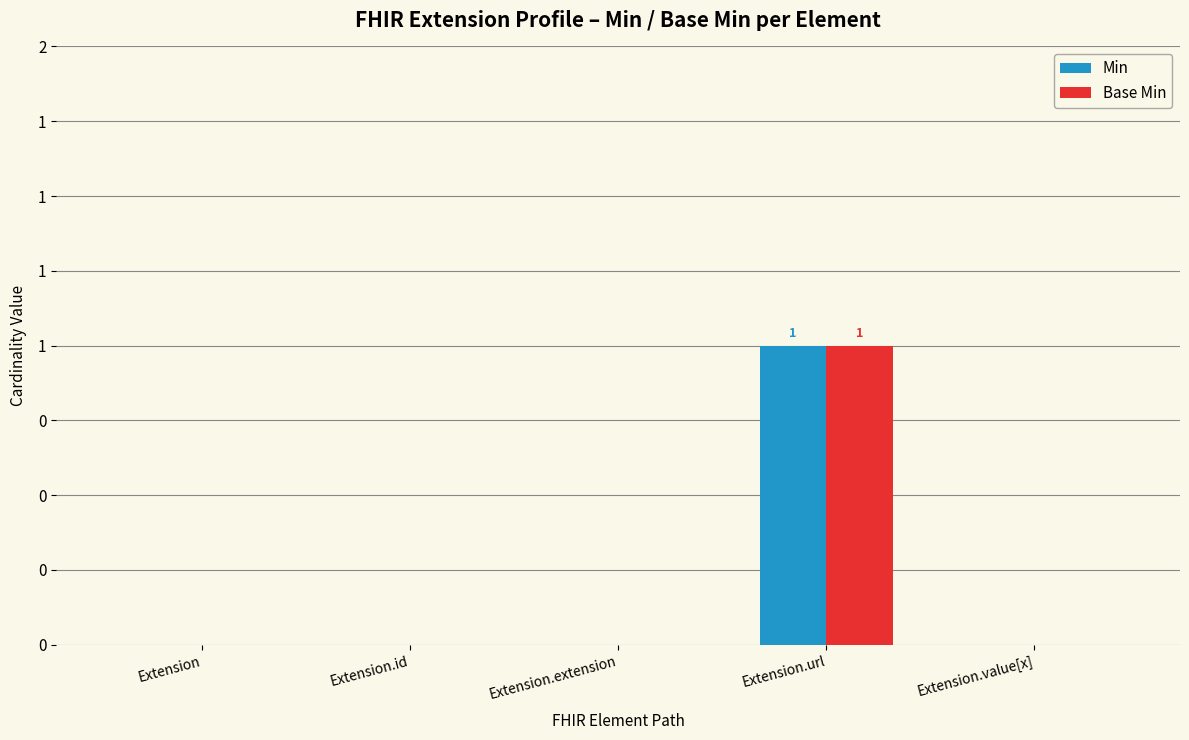

At which category is the sum across all series the highest?

Extension.url